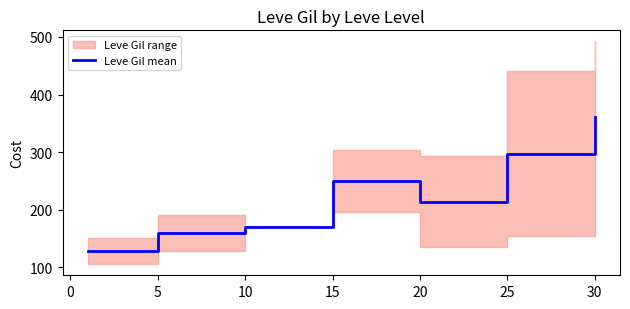

The value of Leve Gil mean at 30 is 361.0. True or false?

True